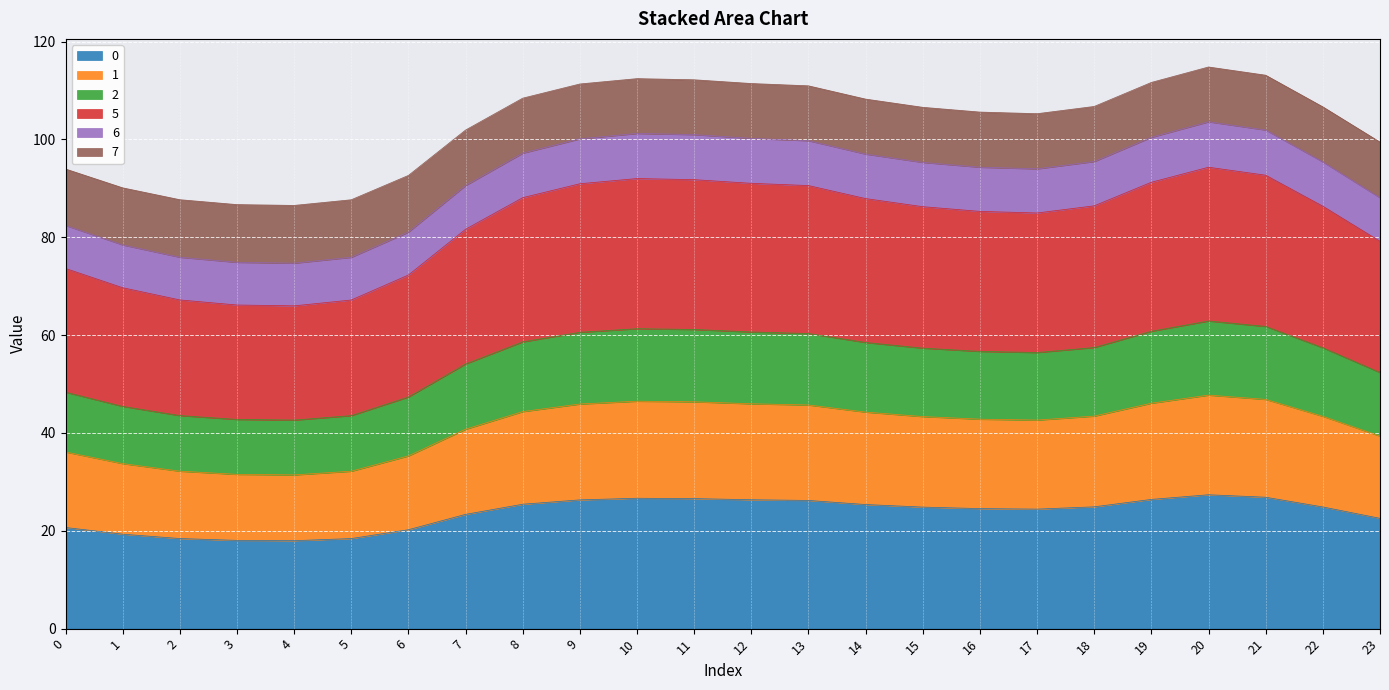

What is the maximum value for 0?

27.4